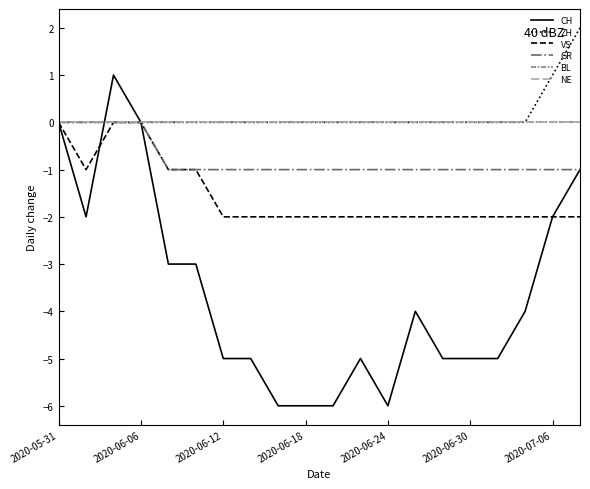

Does the chart display data point markers on the line(s)?

No